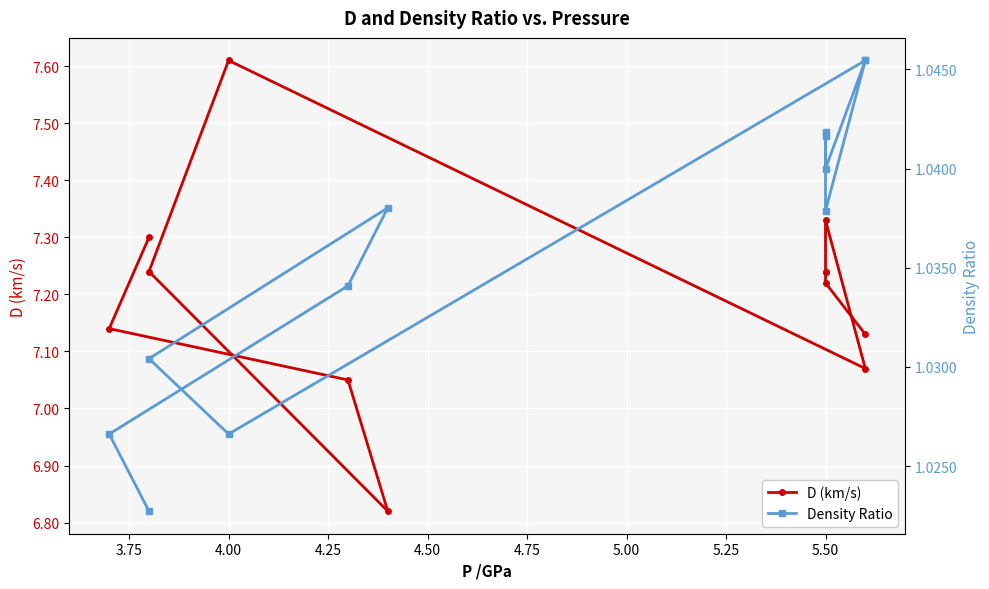

What is the difference between the maximum and minimum values in the D (km/s) series?

0.8